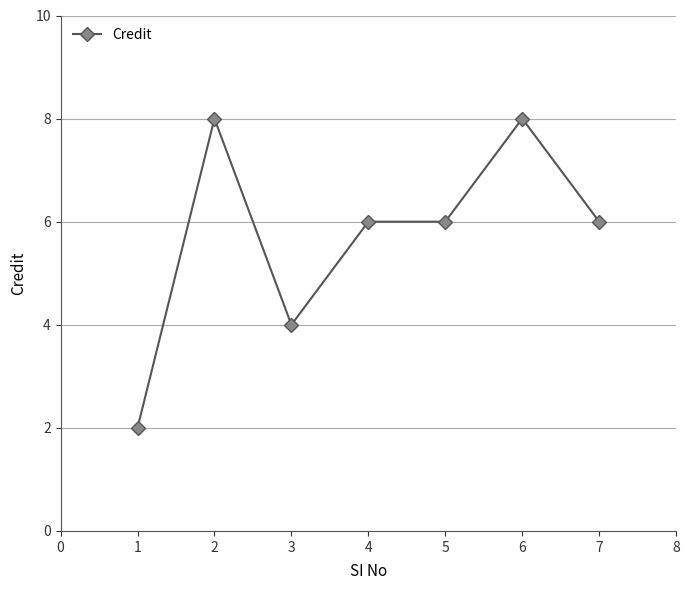

Reading left to right, list all the values displayed in this chart.

1=2	2=8	3=4	4=6	5=6	6=8	7=6